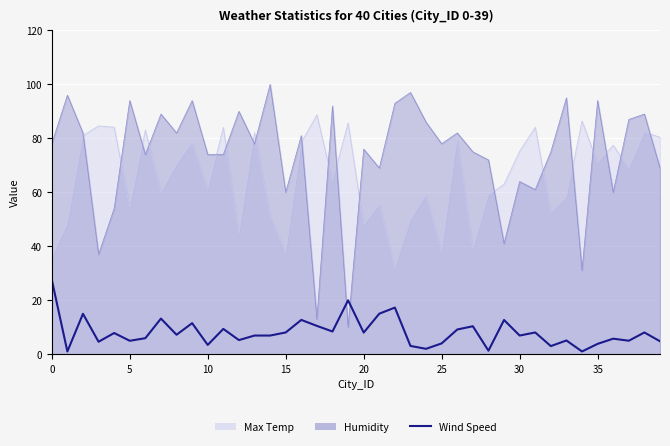

Reading left to right, what are all the values shown in this chart?

27.6	1.0	15.0	4.6	7.8	5.0	5.9	13.2	7.2	11.5	3.4	9.4	5.2	6.9	6.9	8.1	12.7	10.5	8.4	20.0	8.0	15.0	17.3	3.1	2.0	4.0	9.2	10.4	1.3	12.7	6.9	8.1	3.0	5.1	1.0	3.8	5.8	5.0	8.1	4.8